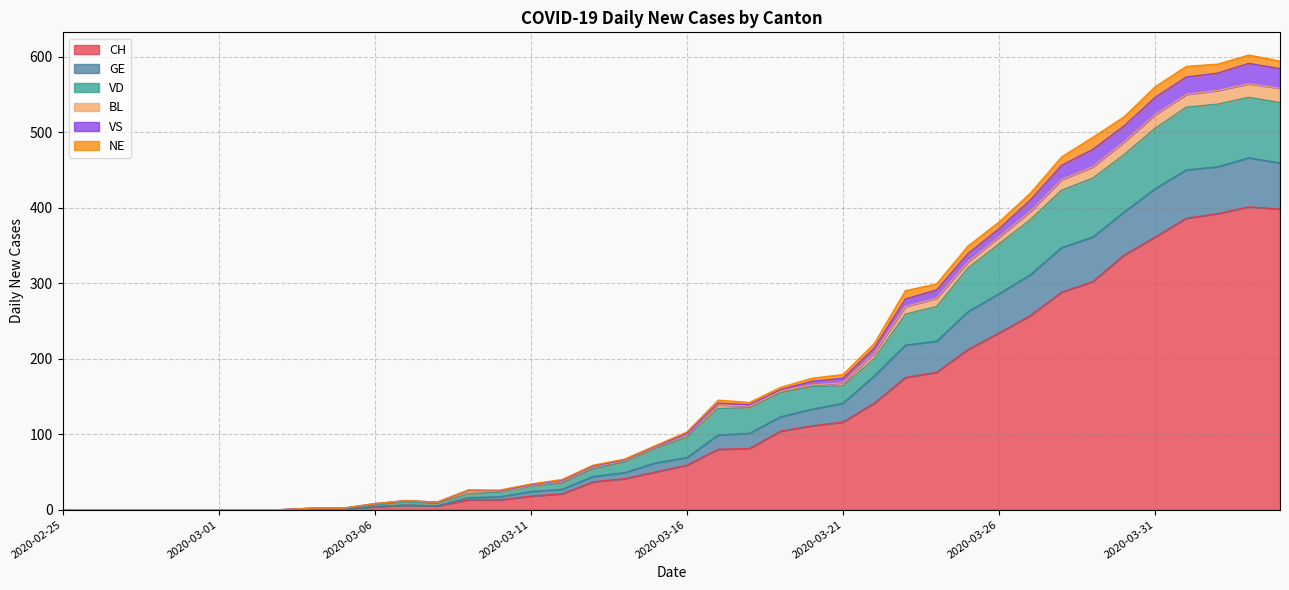

At which category does GE reach its first local peak?

2020-03-07